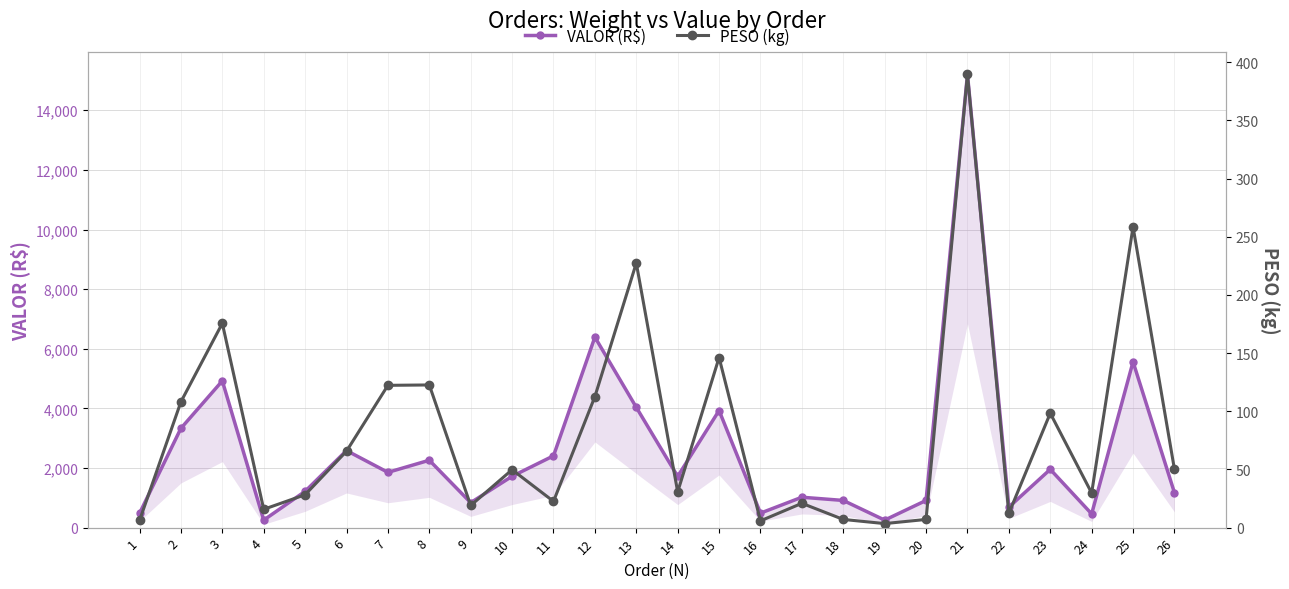

Reading left to right, list all the values displayed in this chart.

VALOR (R$): 1=478.1	2=3331.4	3=4922.3	4=252.1	5=1216.7	6=2585.3	7=1854.3	8=2260.4	9=837.8	10=1722.2	11=2408.5	12=6390.5	13=4035.2	14=1718.4	15=3928.6	16=486.3	17=1019.8	18=911.7	19=251.9	20=911.7	21=15200.5	22=687.4	23=1954.8	24=461.2	25=5561.9	26=1171.6
PESO (kg): 1=6.1	2=108.1	3=175.6	4=15.8	5=28.3	6=65.7	7=122.3	8=122.6	9=19.0	10=49.8	11=22.6	12=112.6	13=227.4	14=30.7	15=146.2	16=5.8	17=20.9	18=7.0	19=3.5	20=7.0	21=389.5	22=12.3	23=98.3	24=29.8	25=258.4	26=50.1